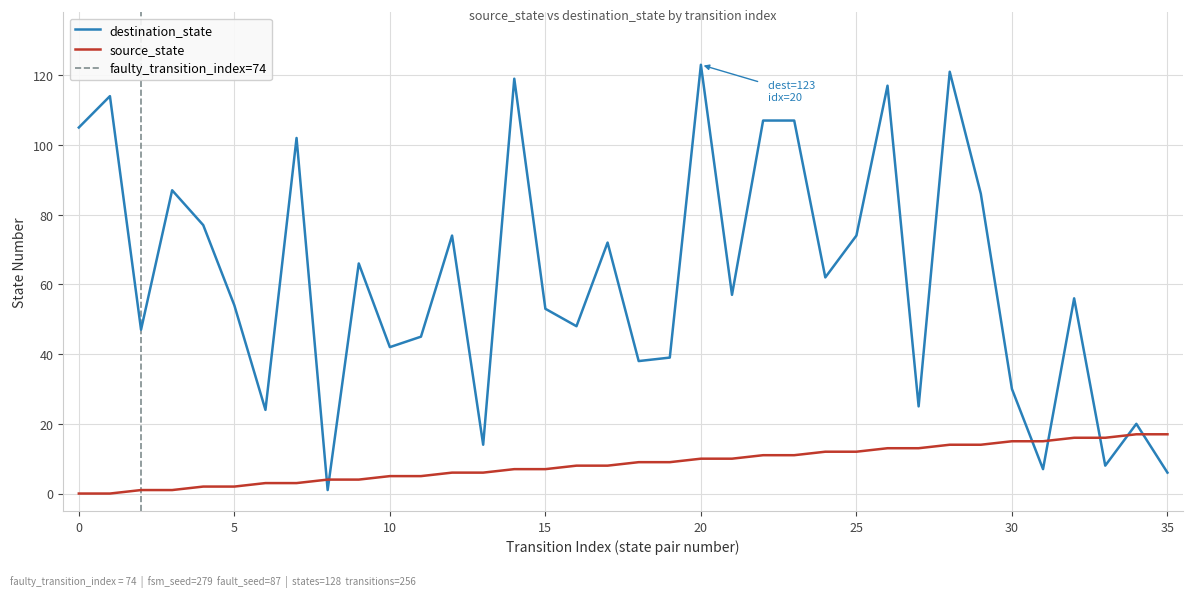

Reading right to left, extract all data points from this chart.

source_state: 17	17	16	16	15	15	14	14	13	13	12	12	11	11	10	10	9	9	8	8	7	7	6	6	5	5	4	4	3	3	2	2	1	1	0	0
destination_state: 6	20	8	56	7	30	86	121	25	117	74	62	107	107	57	123	39	38	72	48	53	119	14	74	45	42	66	1	102	24	54	77	87	47	114	105